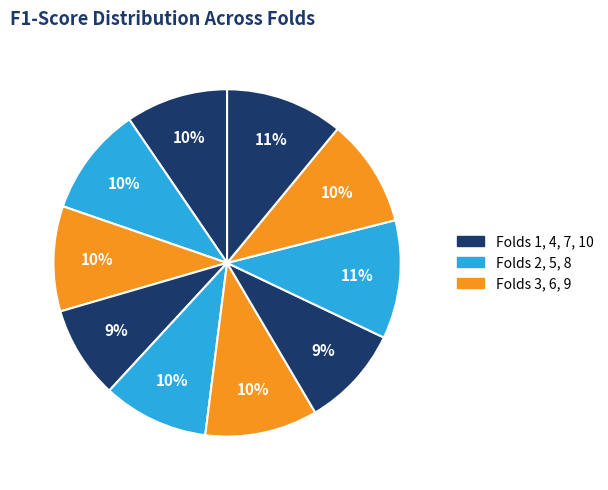

How many segments does this pie chart have?

10